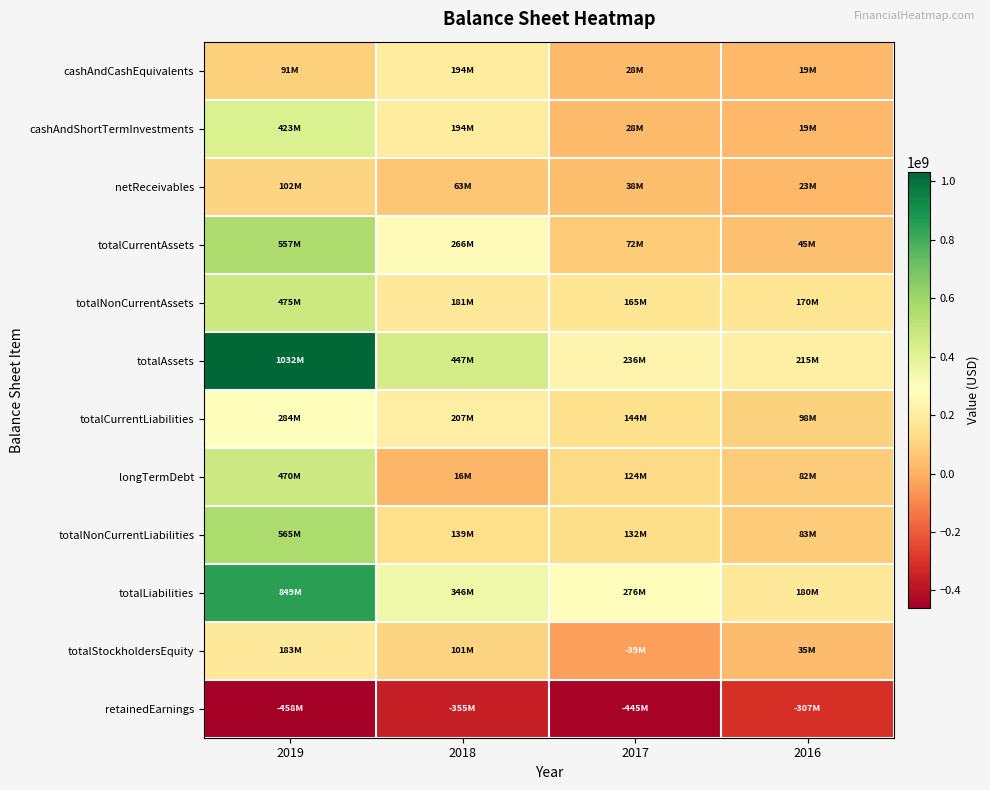

Count the number of data series in this chart.

12